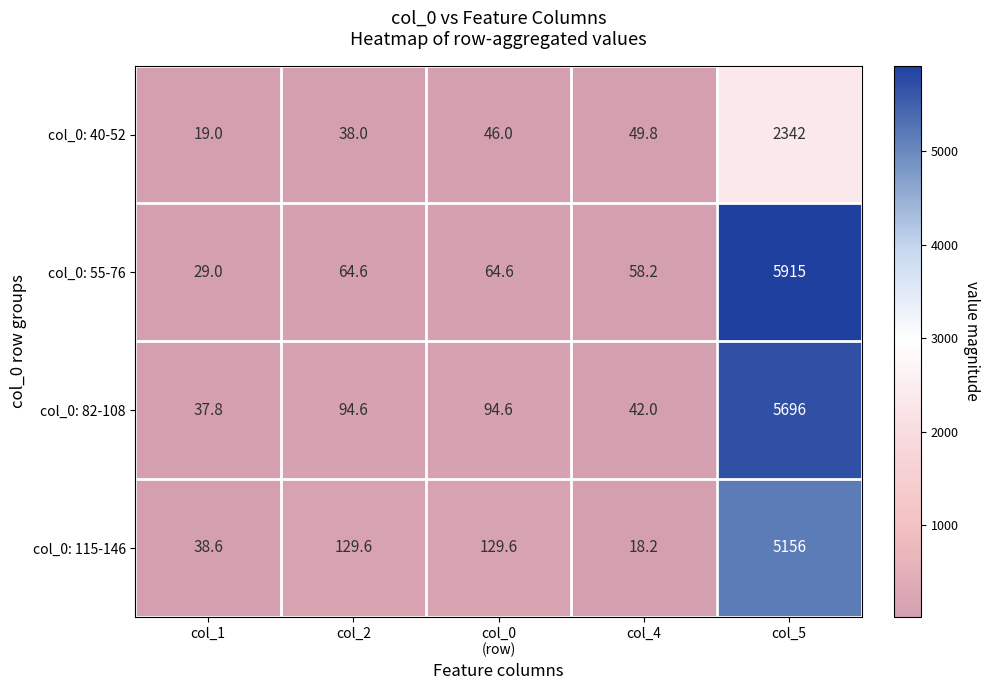

At which label does col_0: 40-52 reach its minimum?

col_1